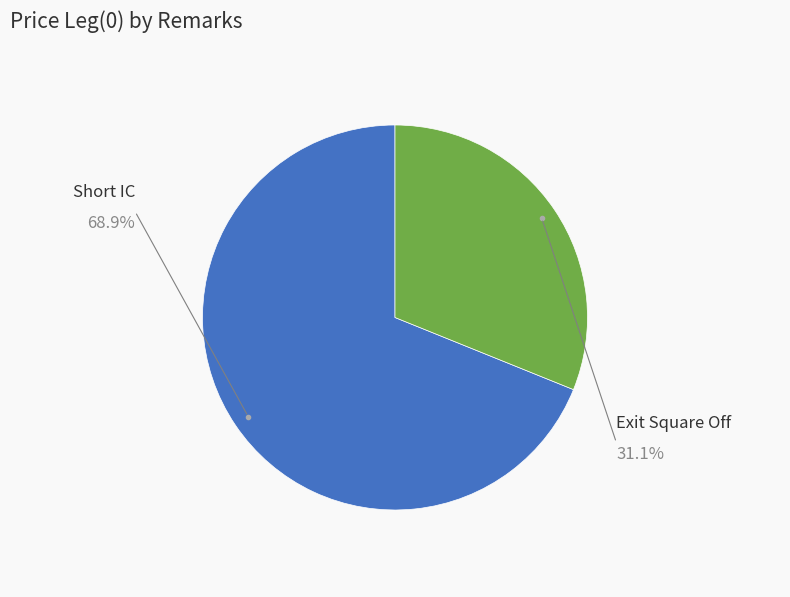

Is there any slice that represents more than half of the pie?

Yes